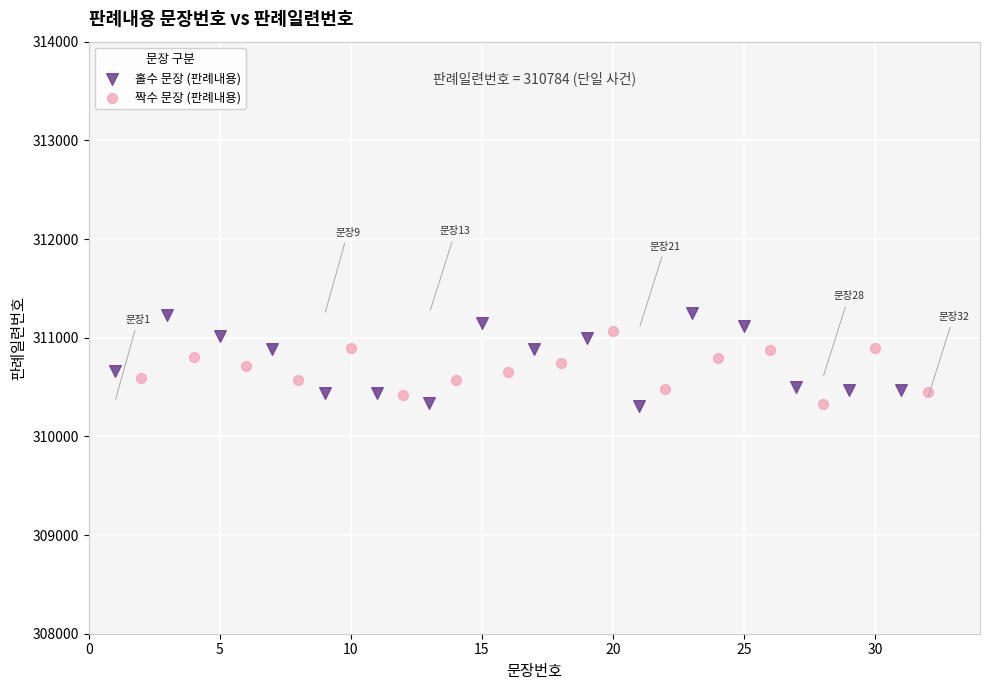

Which series has the largest Y range (max minus min)?

홀수 문장 (판례내용)